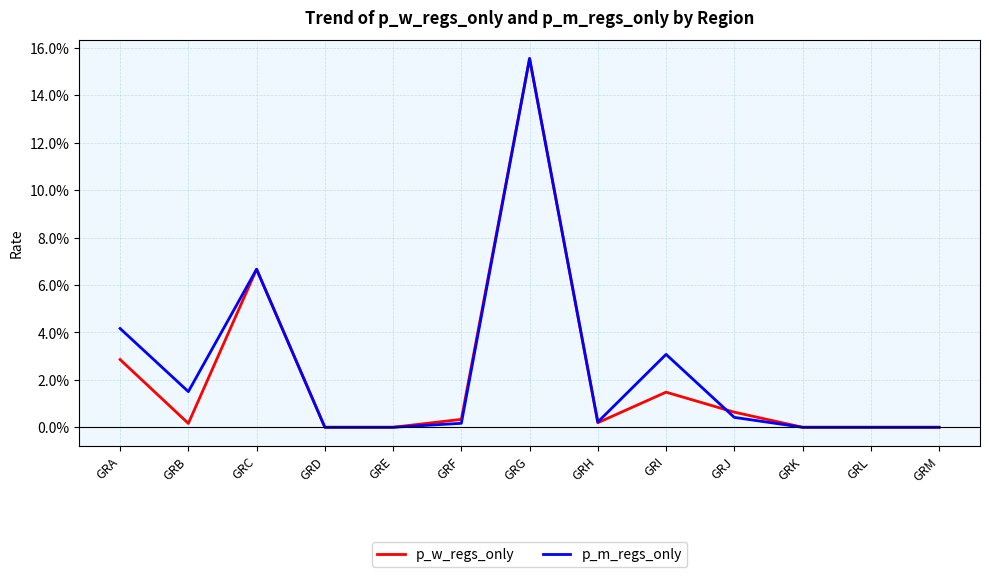

At which category is the sum across all series the highest?

GRG